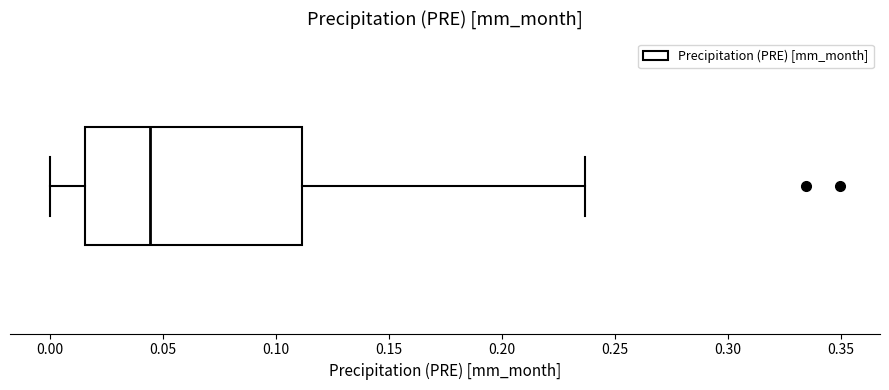

Transcribe this box plot: give where the median line is, the range the box spans, and where the two whiskers end, as read against the x-axis. The values are not printed on the chart, so give them approximately, as read against the axis.

median 0.045, box 0.015 to 0.110, whiskers 0.000 to 0.235